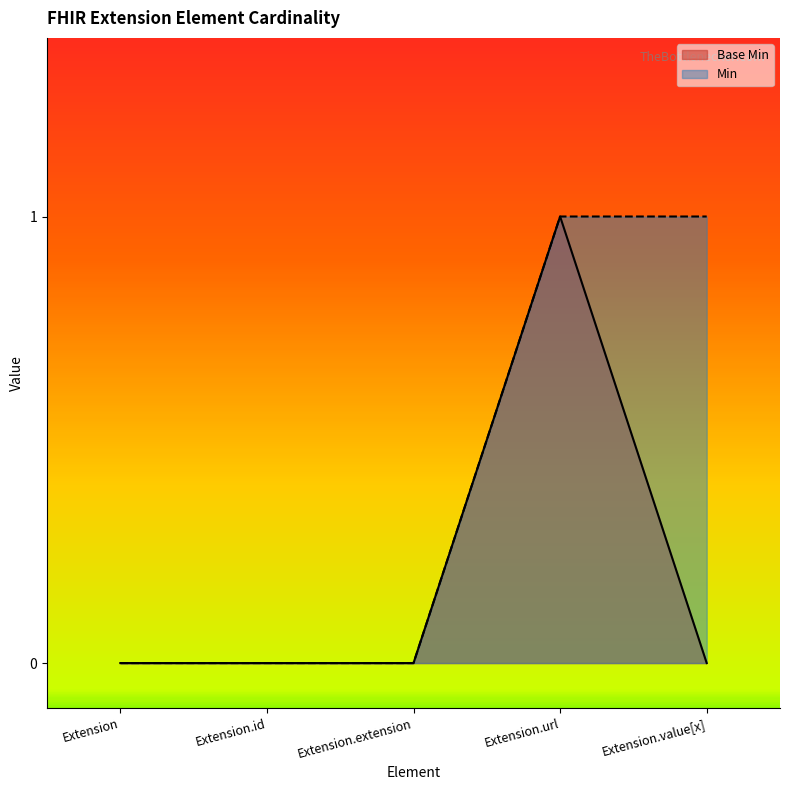

Reading right to left, list all the values displayed in this chart.

0	1	0	0	0